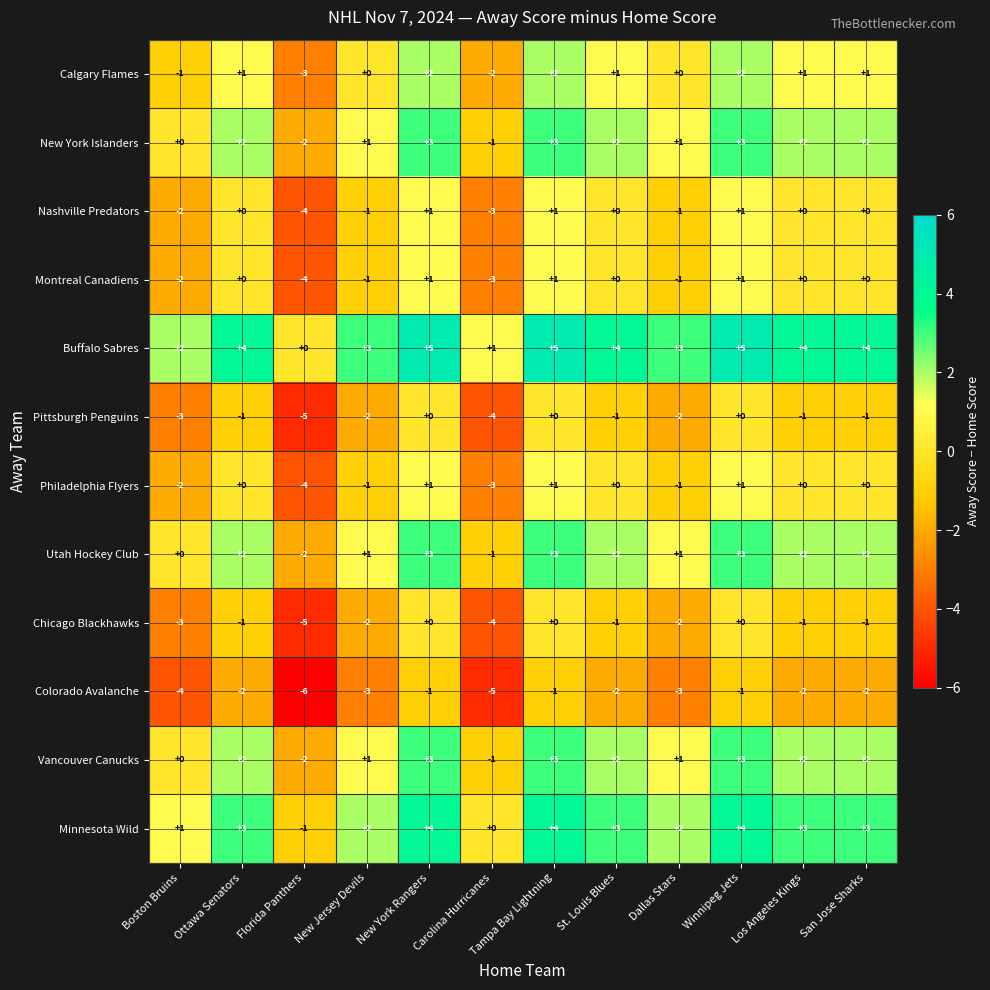

What is the minimum value shown in the chart?

-6